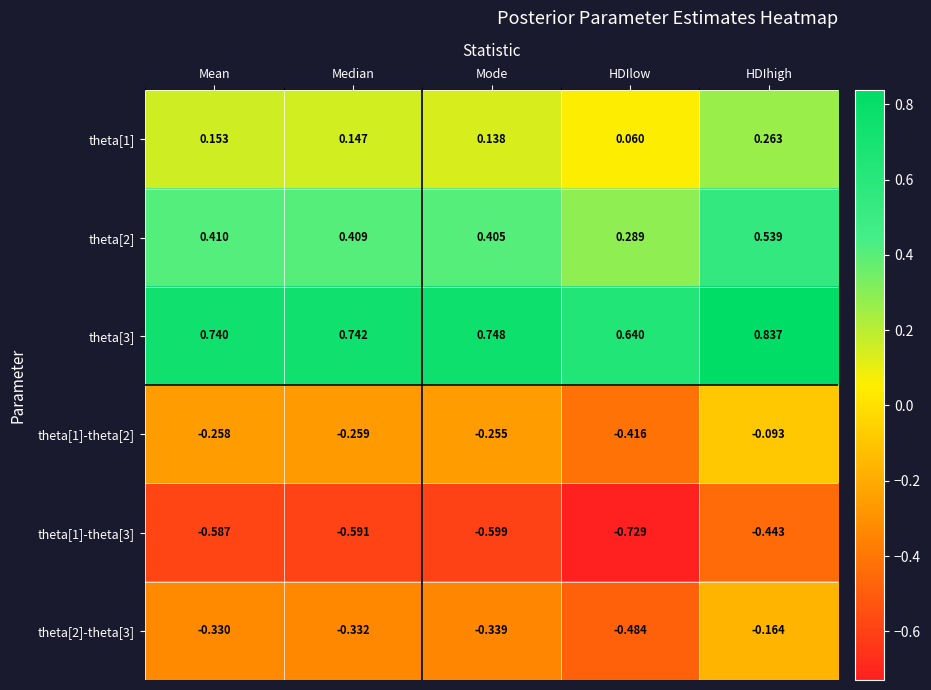

Rank the categories by theta[2]-theta[3] value from lowest to highest.

HDIlow, Mode, Median, Mean, HDIhigh